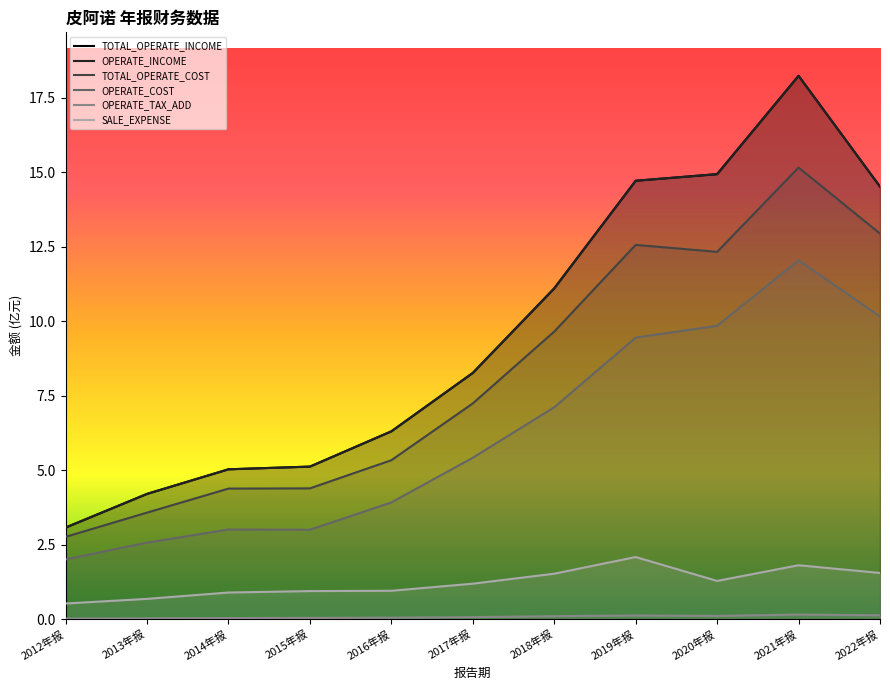

Count the number of data series in this chart.

6